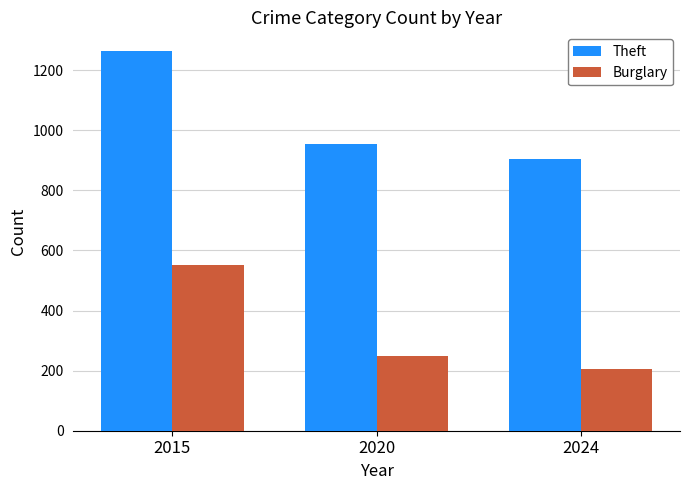

Count the Burglary values in the range 205 to 552.

3